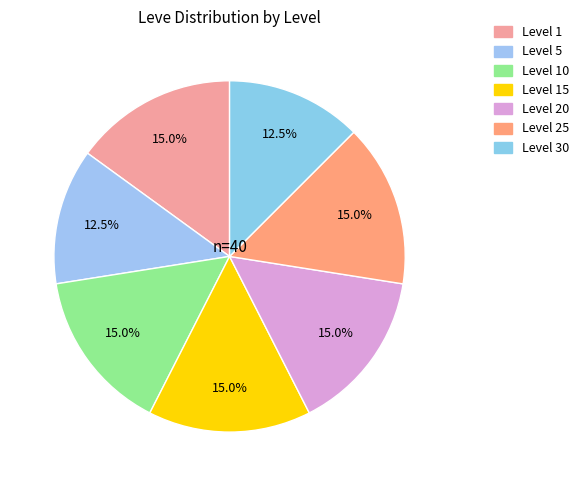

Does any single category account for the majority?

No